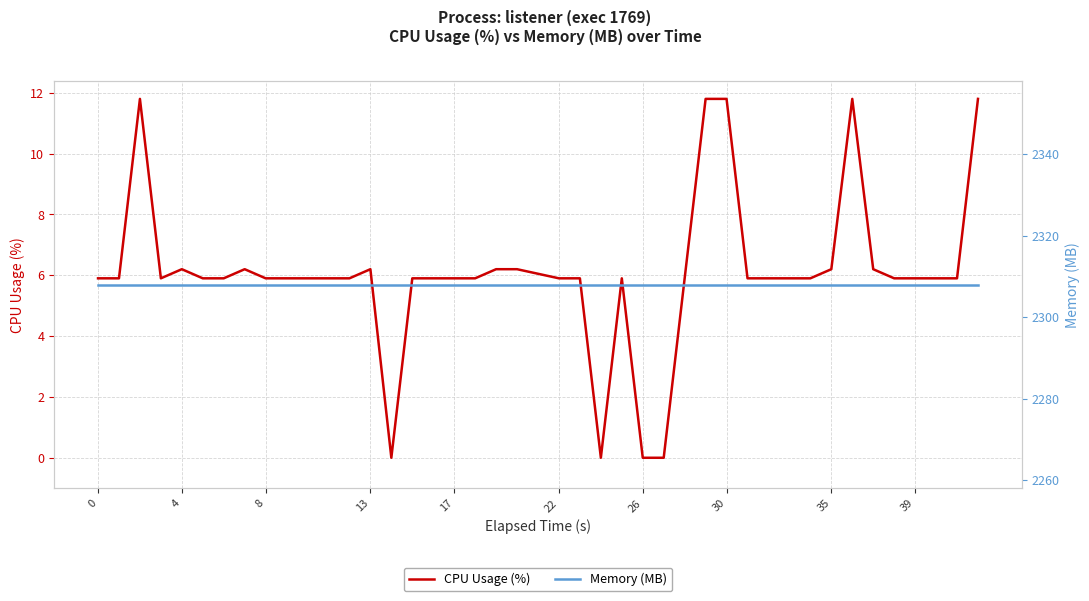

What is the highest value of the CPU Usage (%) series?

11.8